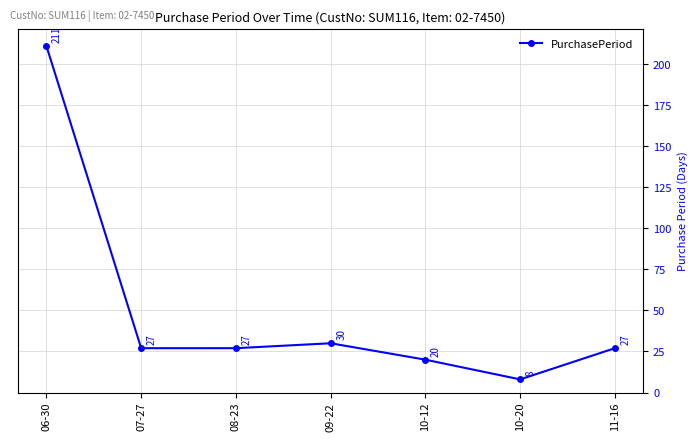

Between 10-12 and 08-23, which is larger?

08-23